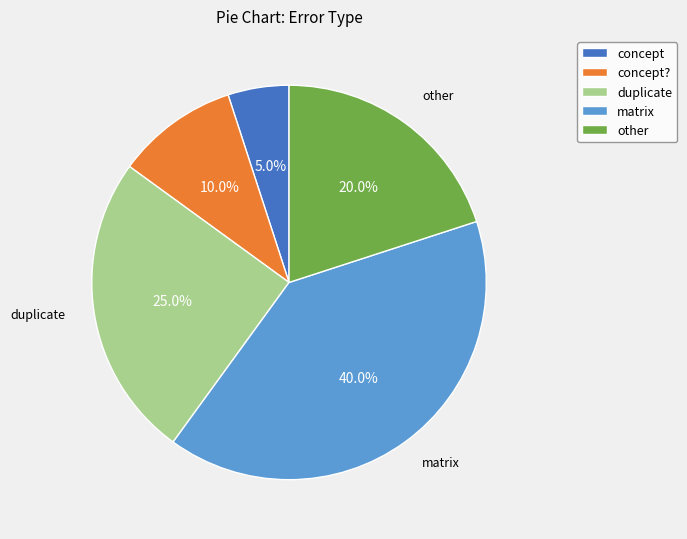

Is there any slice that represents more than half of the pie?

No